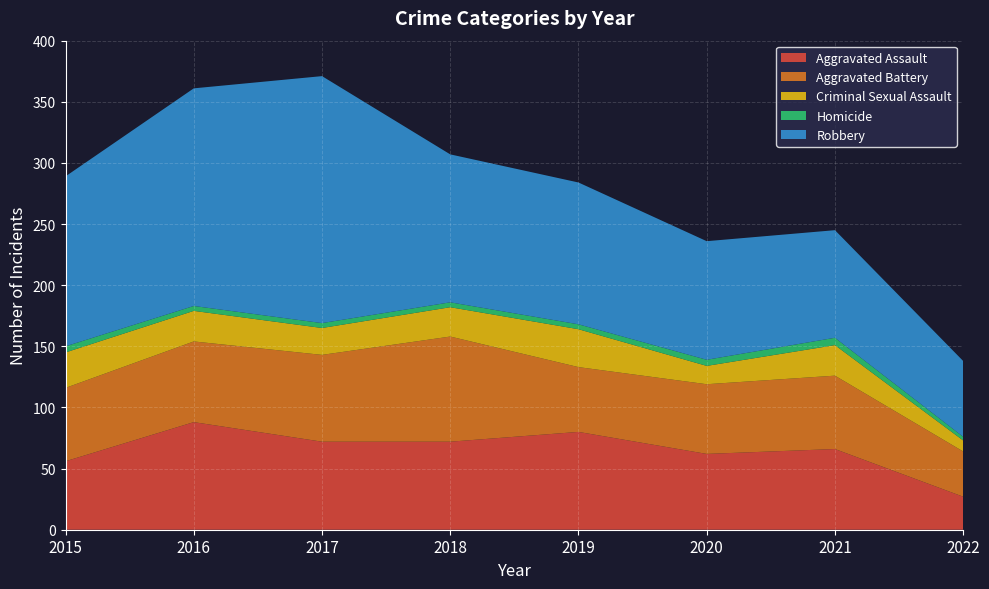

Reading left to right, list all the values displayed in this chart.

Aggravated Assault: 56	88	72	72	80	62	66	27
Aggravated Battery: 60	66	71	86	53	57	60	37
Criminal Sexual Assault: 29	25	22	24	31	15	25	9
Homicide: 5	4	4	4	4	5	6	3
Robbery: 139	178	202	121	116	97	88	62